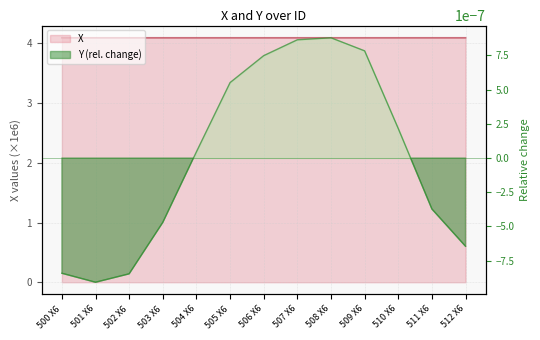

At which category does Y reach its first local valley?

501 X6